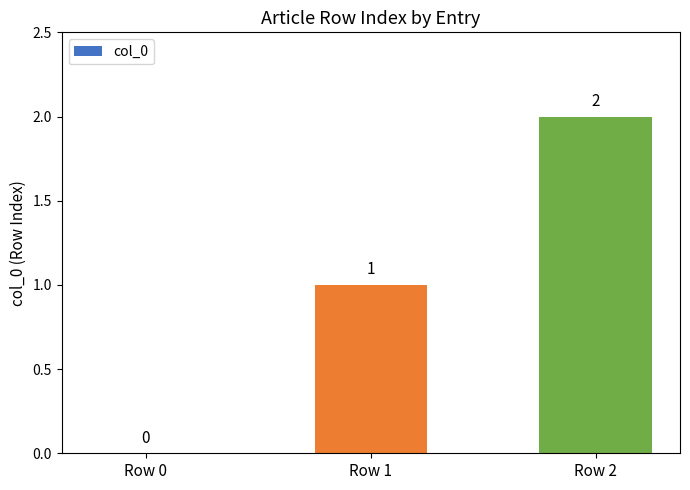

Which has a higher value, Row 0 or Row 2?

Row 2